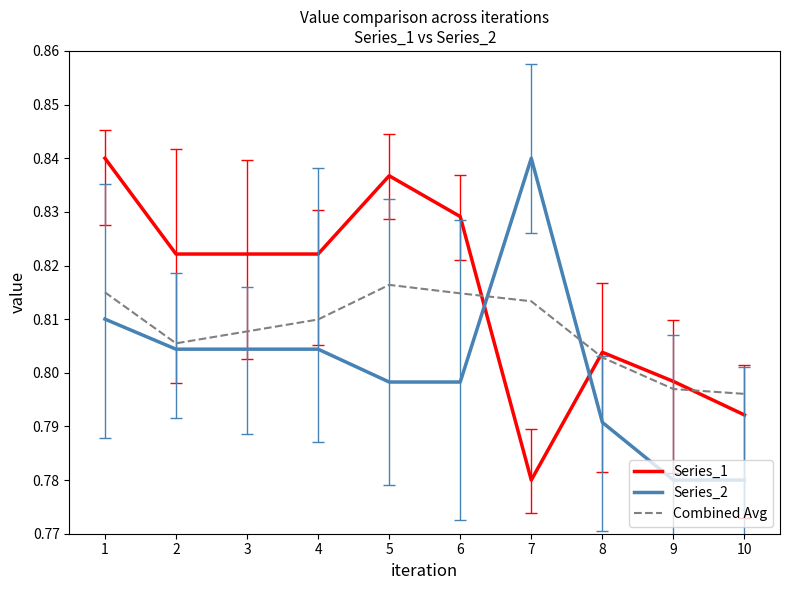

Between 2 and 9, which series saw the biggest shift?

Series_2